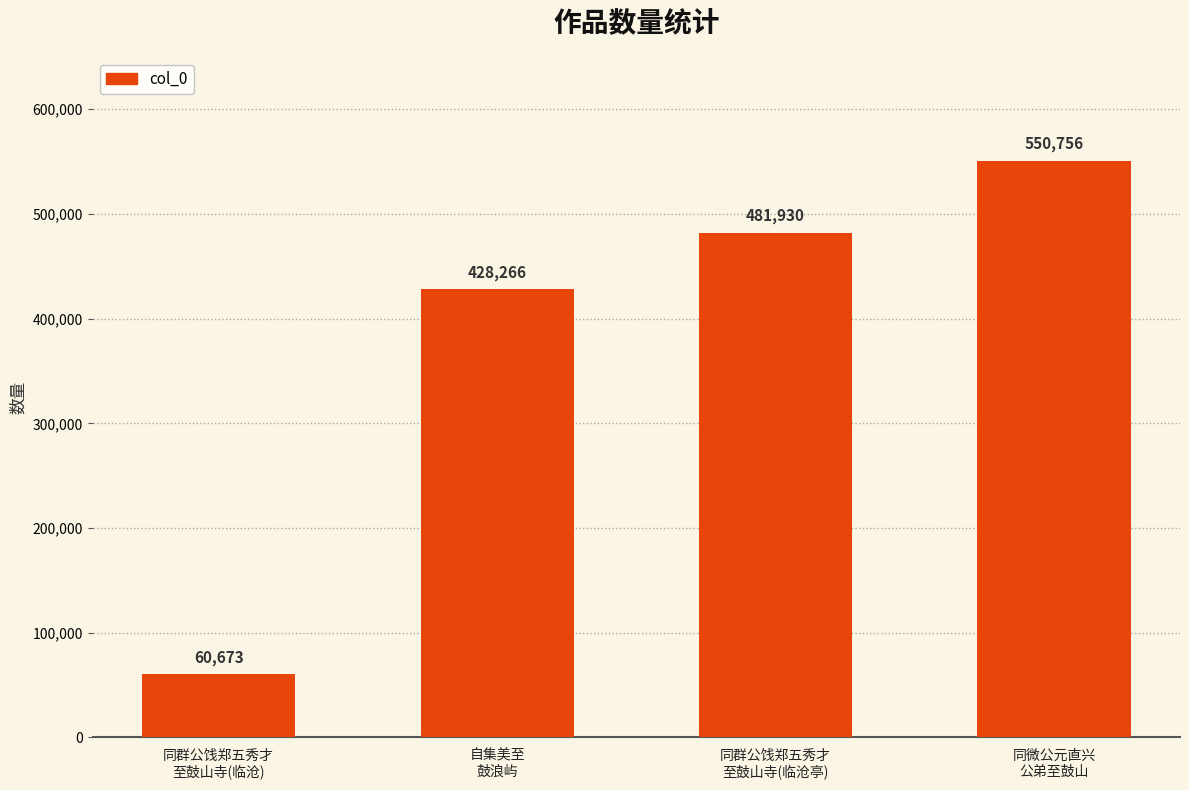

Reading left to right, list all the values displayed in this chart.

同群公饯郑五秀才
至鼓山寺(临沧)=60673	自集美至
鼓浪屿=428266	同群公饯郑五秀才
至鼓山寺(临沧亭)=481930	同微公元直兴
公弟至鼓山=550756